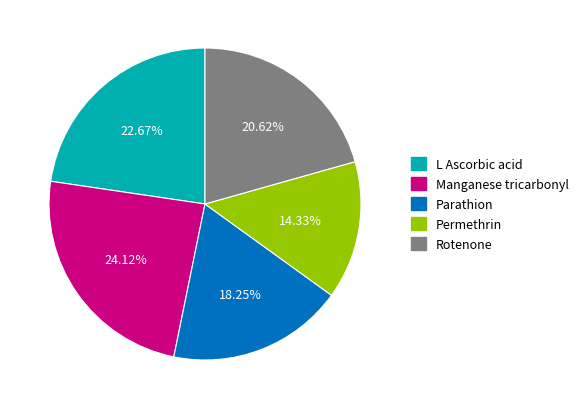

To the nearest percent, what is the combined percentage of Rotenone and Manganese tricarbonyl?

45%